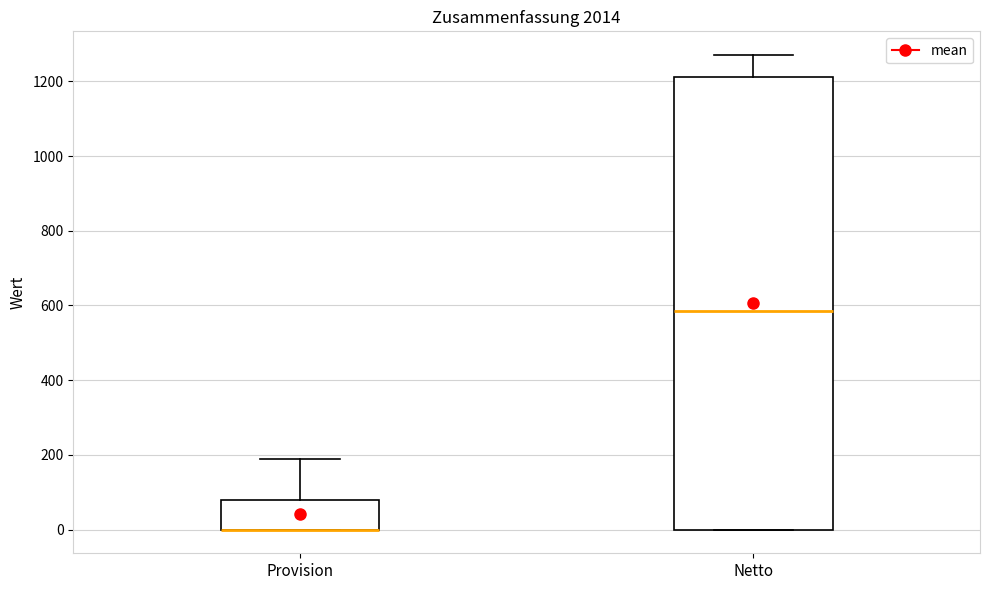

Reading left to right, transcribe this box plot: for each box, give where its median line is, the range the box spans, and where its two whiskers end, as read against the y-axis. The values are not printed on the chart, so give them approximately, as read against the axis.

Provision: median 0 (drawn on the box's lower edge), box 0 to 80, whiskers 0 to 200
Netto: median 580, box 0 to 1220, whiskers 0 to 1280